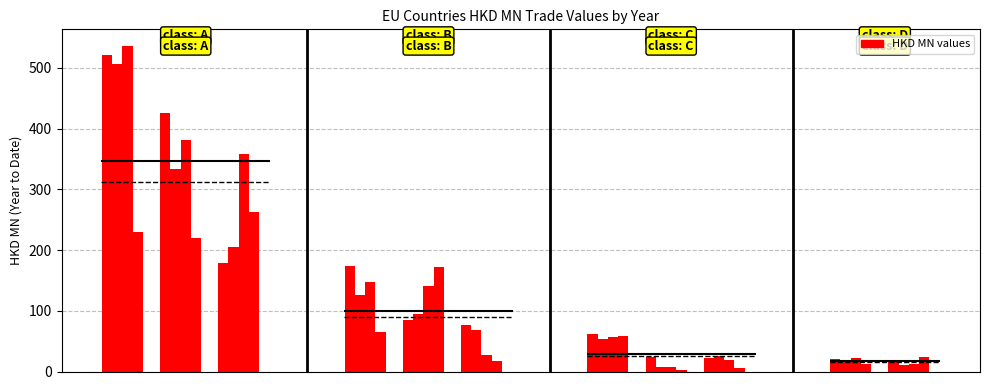

What is the minimum value for 201712?

7.6